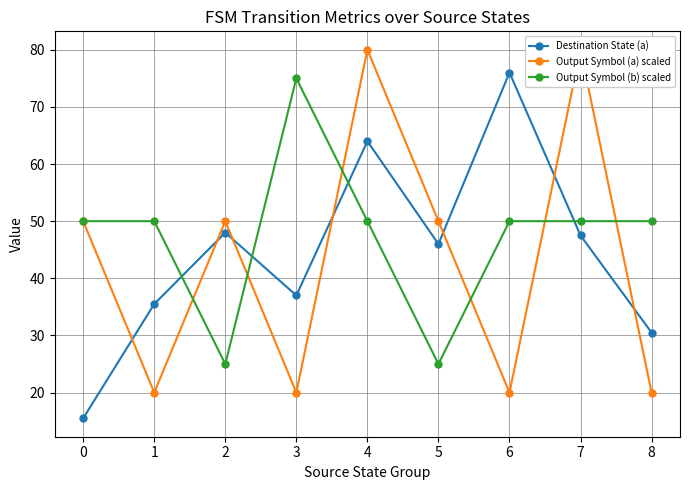

How many data points in Output Symbol (a) scaled are less than 50?

4